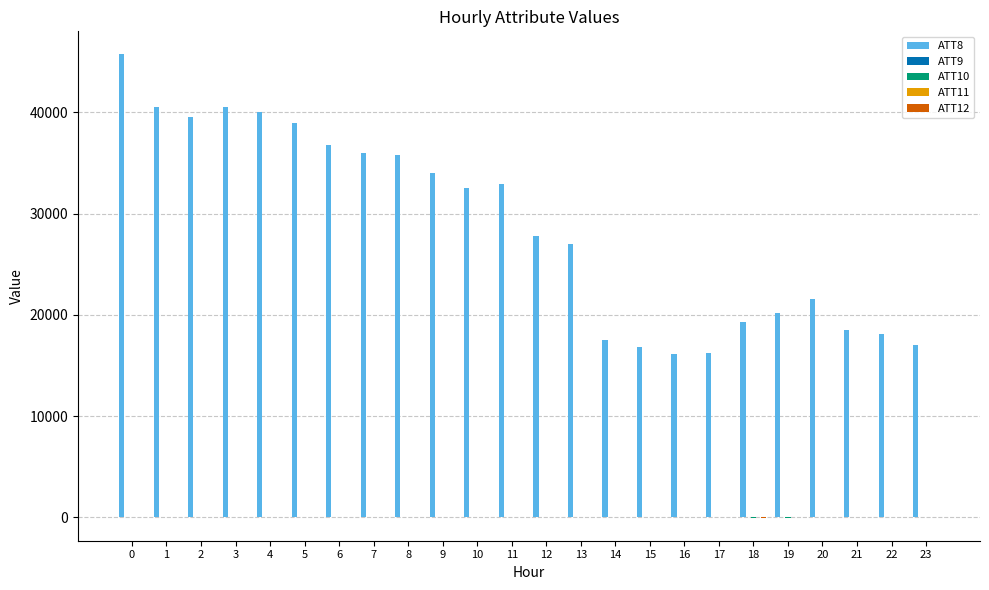

What is the greatest value displayed?

45700.0